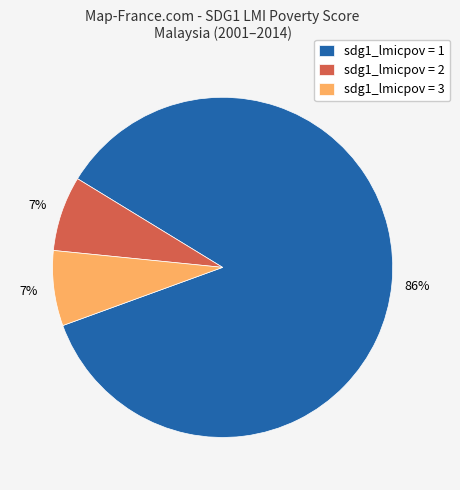

How many slices are in this pie chart?

3